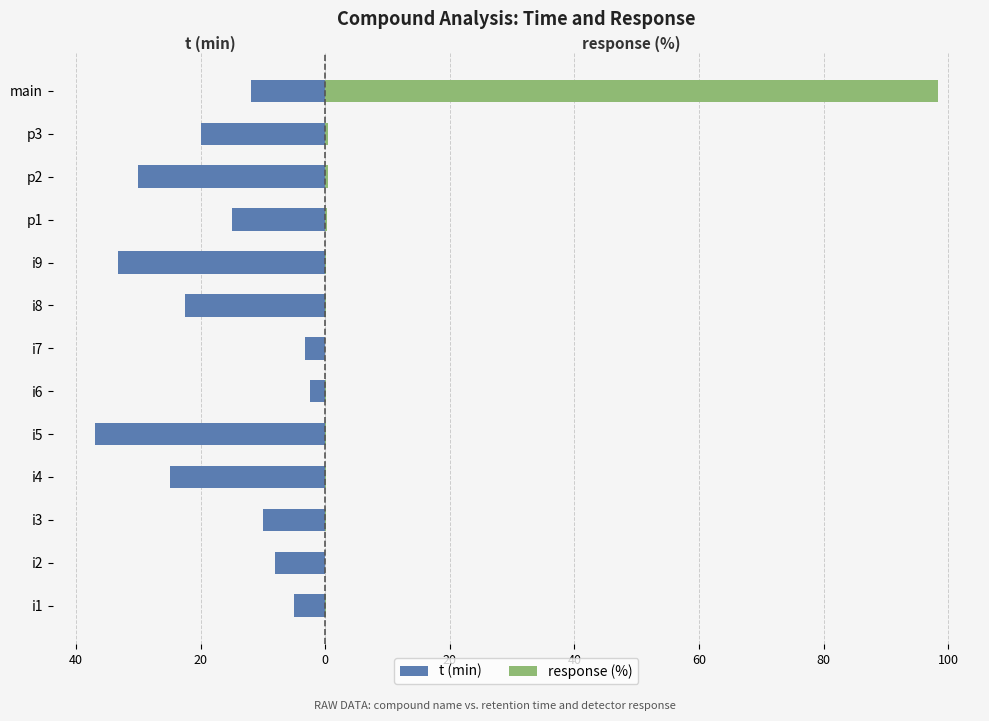

Reading left to right, what are all the values shown in this chart?

t (min): -5.0	-8.0	-10.0	-25.0	-37.0	-2.5	-3.3	-22.5	-33.3	-15.0	-30.0	-20.0	-12.0
response (%): 0.1	0.0	0.1	0.1	0.1	0.0	0.0	0.0	0.0	0.3	0.4	0.4	98.4